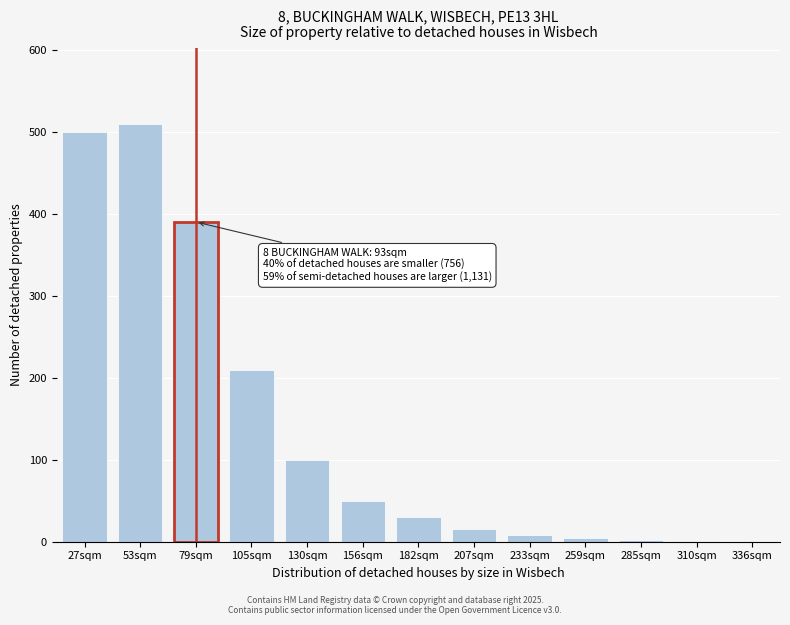

At which label is the value closest to 255?

105sqm